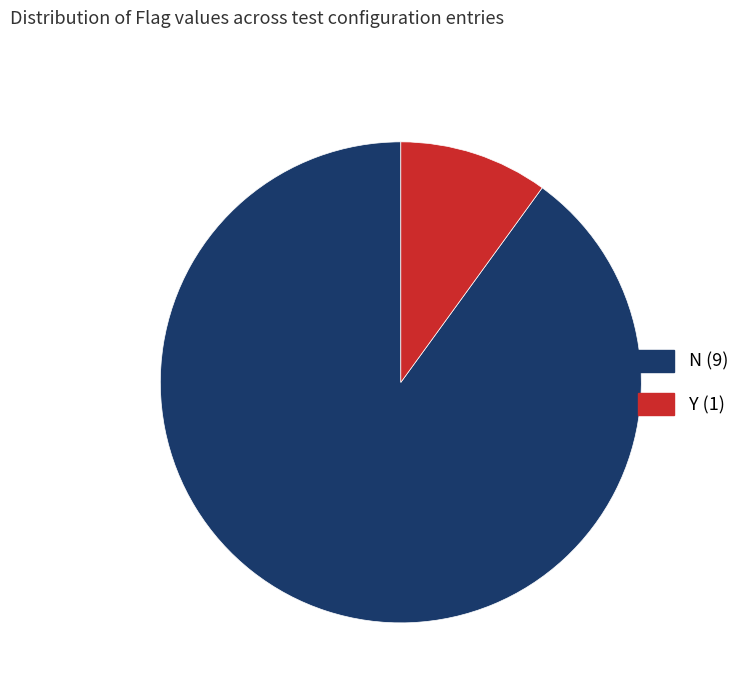

The Y slice represents 3% of the pie. True or false?

False